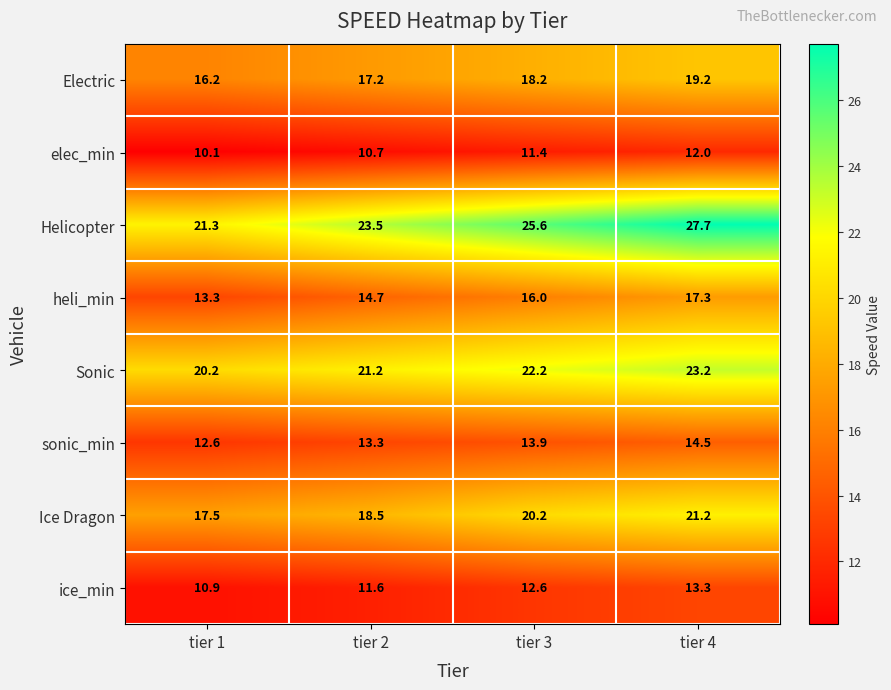

The value of ice_min at tier 3 is 17.5. True or false?

False